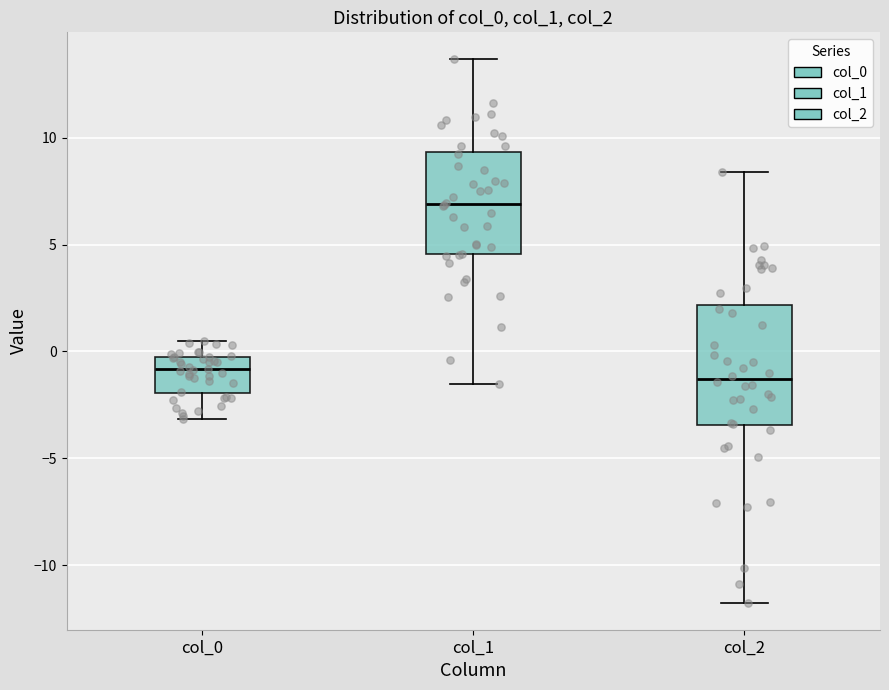

Where does the median line of the box for col_2 sit on the y-axis? The values are not printed on the chart, so give them approximately, as read against the axis.

-1.5